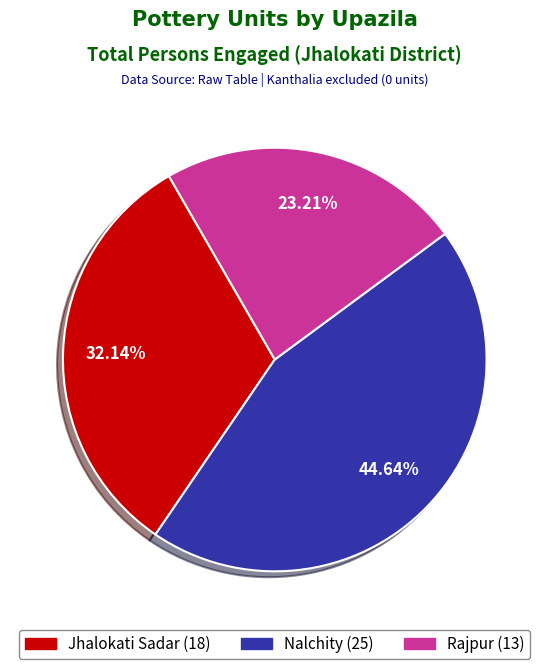

What is the smallest slice in the pie chart?

Rajpur